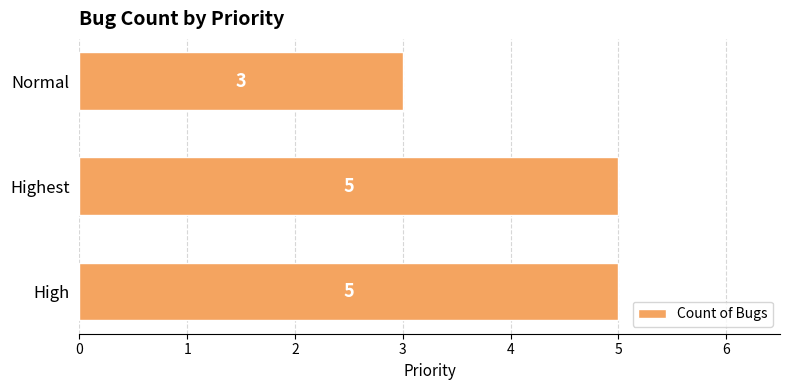

The value at Highest is 1. True or false?

False